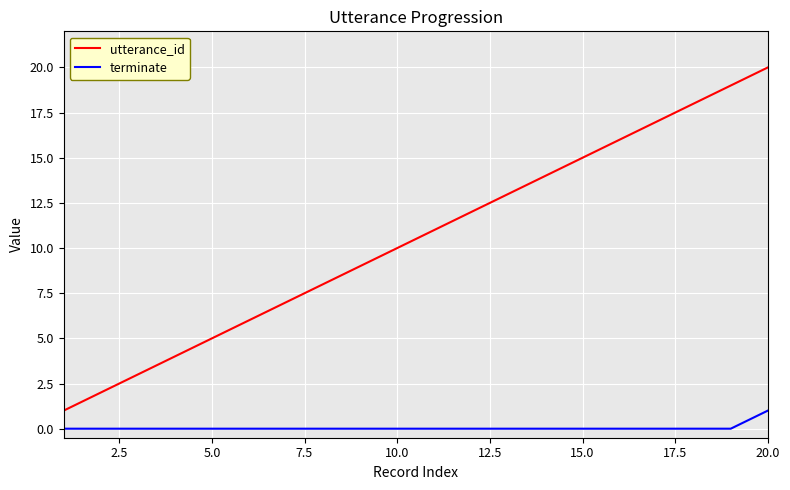

List the series in order of their peak value, lowest first.

terminate, utterance_id